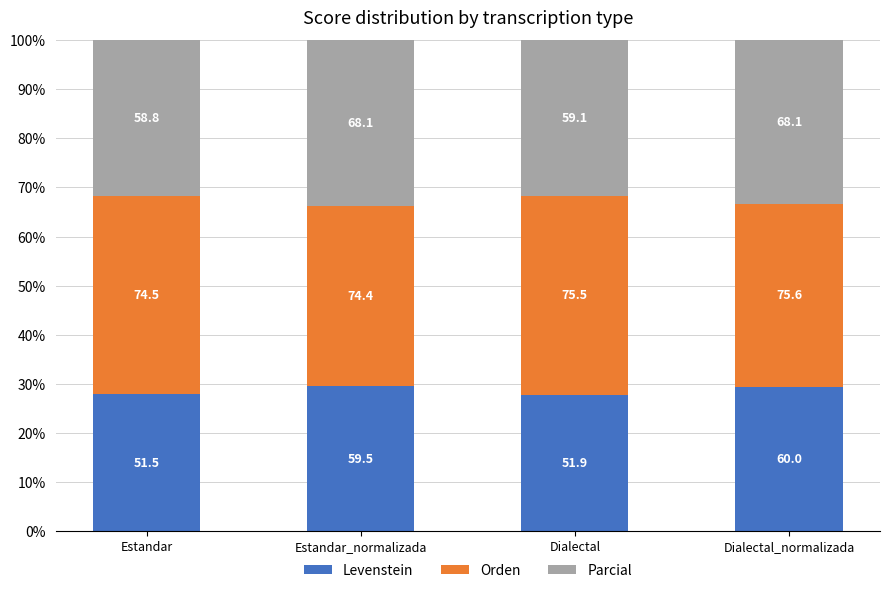

Are the bars horizontal?

No